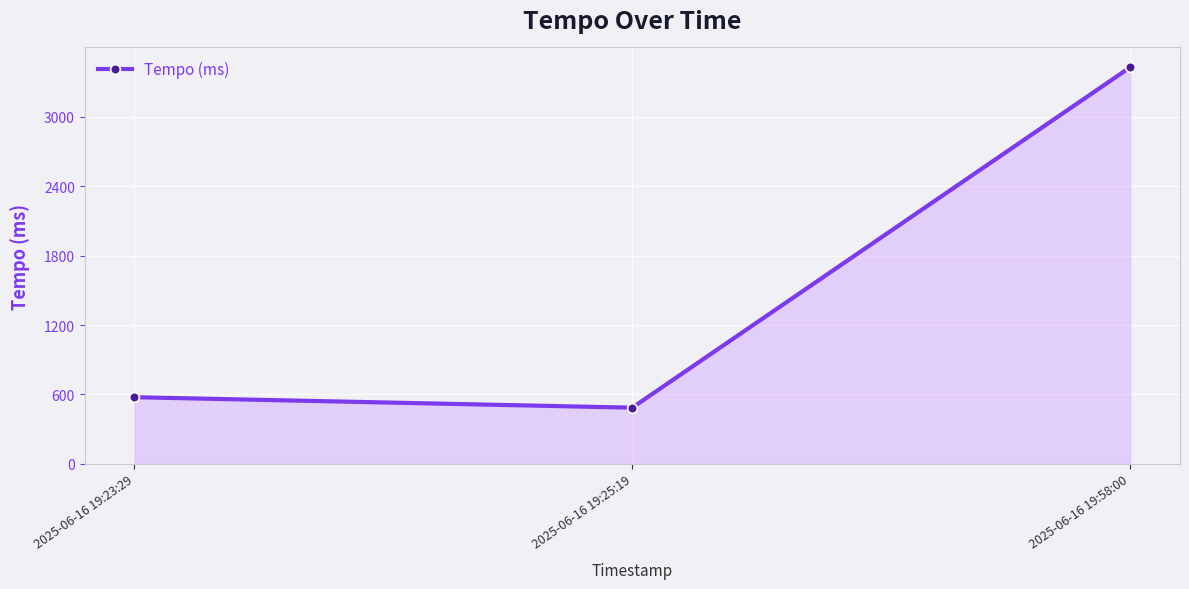

What is the minimum value shown in the chart?

485.9